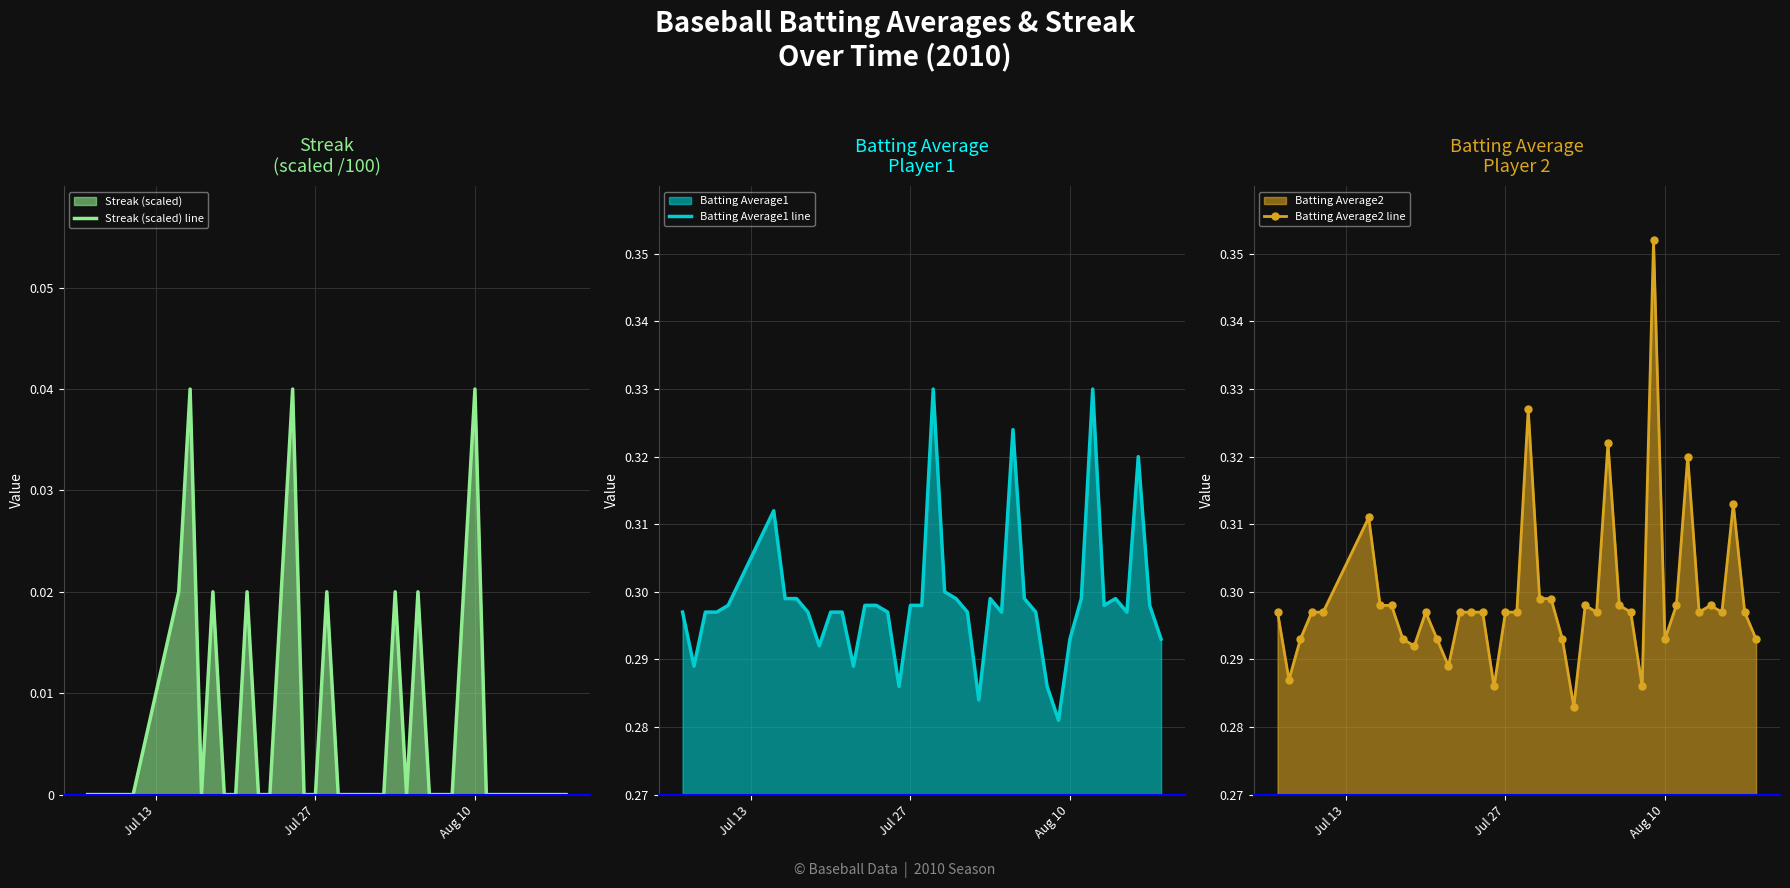

How many lines are shown in the chart?

3